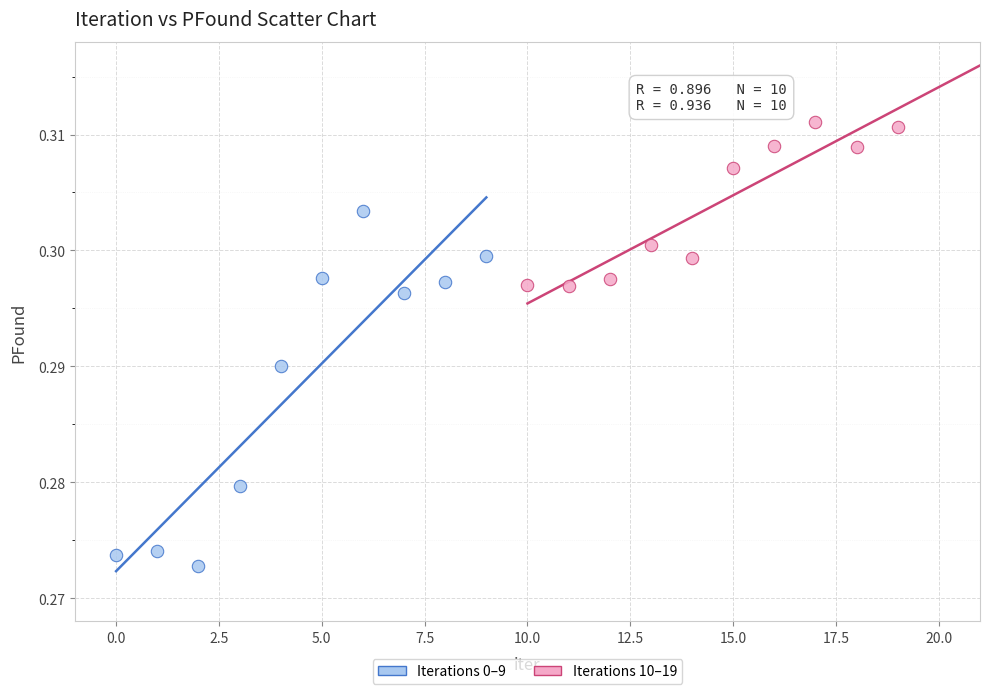

Which series reaches the minimum Y coordinate?

Iterations 0–9